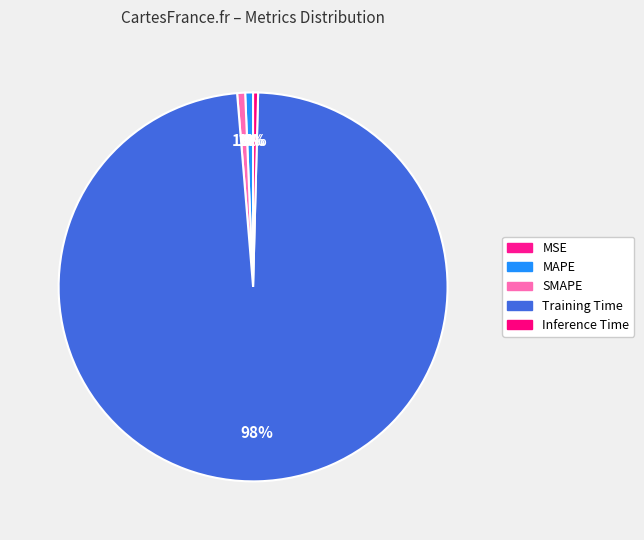

Which has a higher value, SMAPE or MAPE?

SMAPE